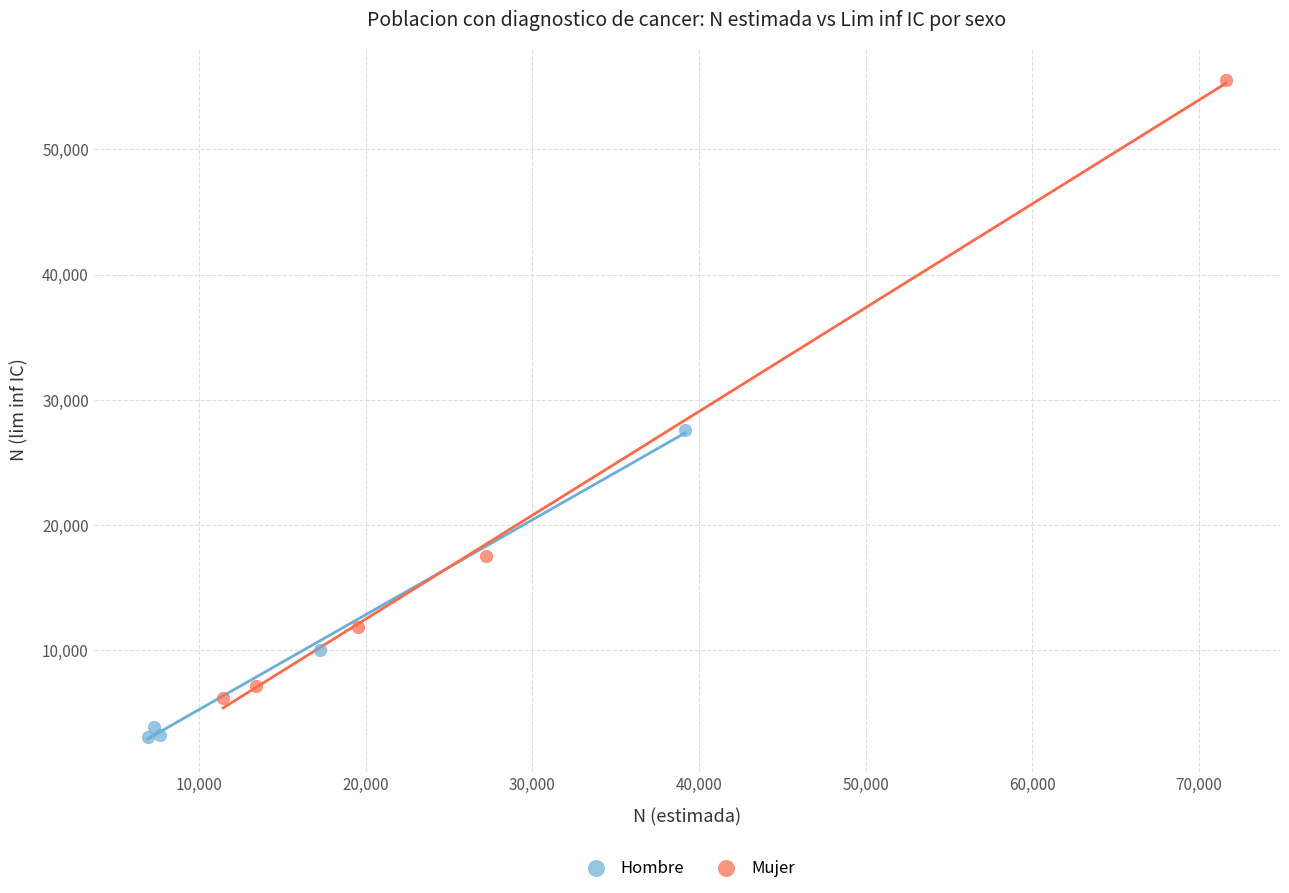

What are all the series names shown in the legend?

Hombre, Mujer